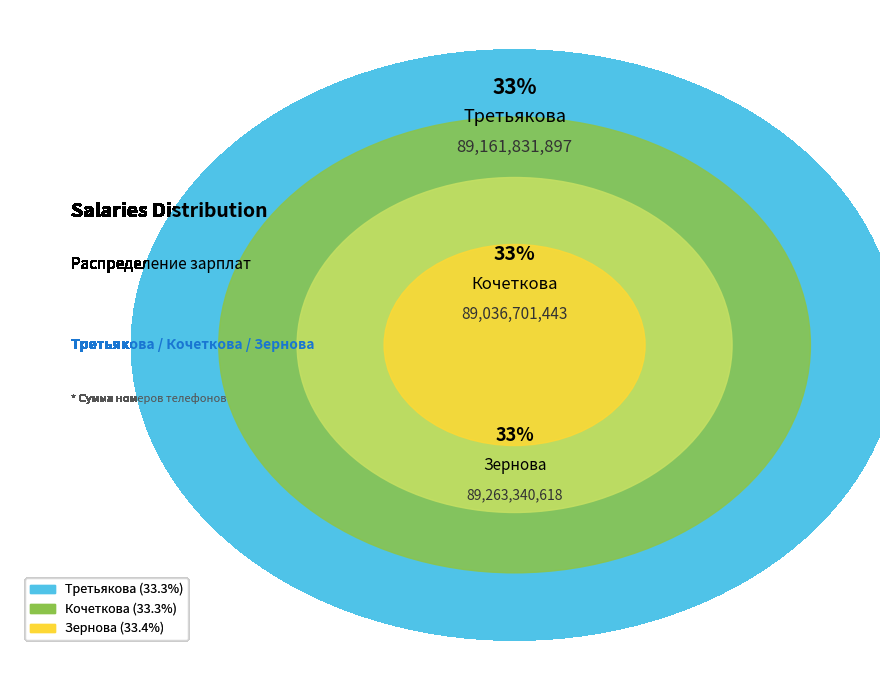

Which slice is the smallest?

Кочеткова